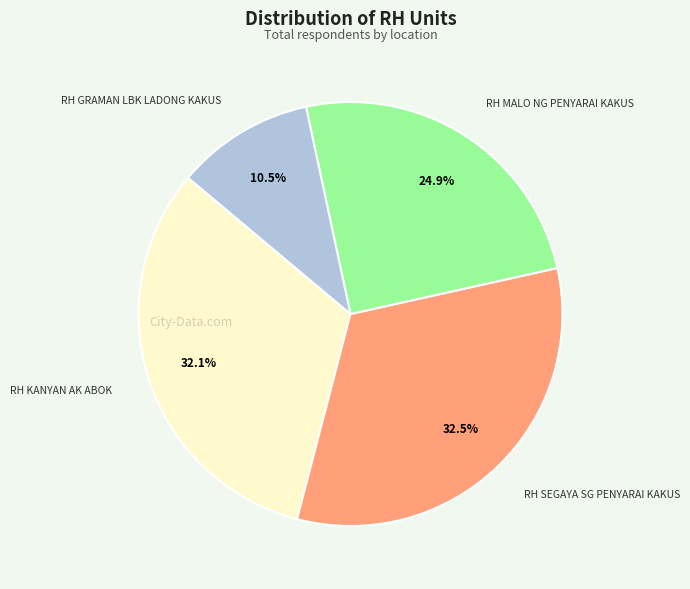

Which has a higher value, RH MALO NG PENYARAI KAKUS or RH GRAMAN LBK LADONG KAKUS?

RH MALO NG PENYARAI KAKUS